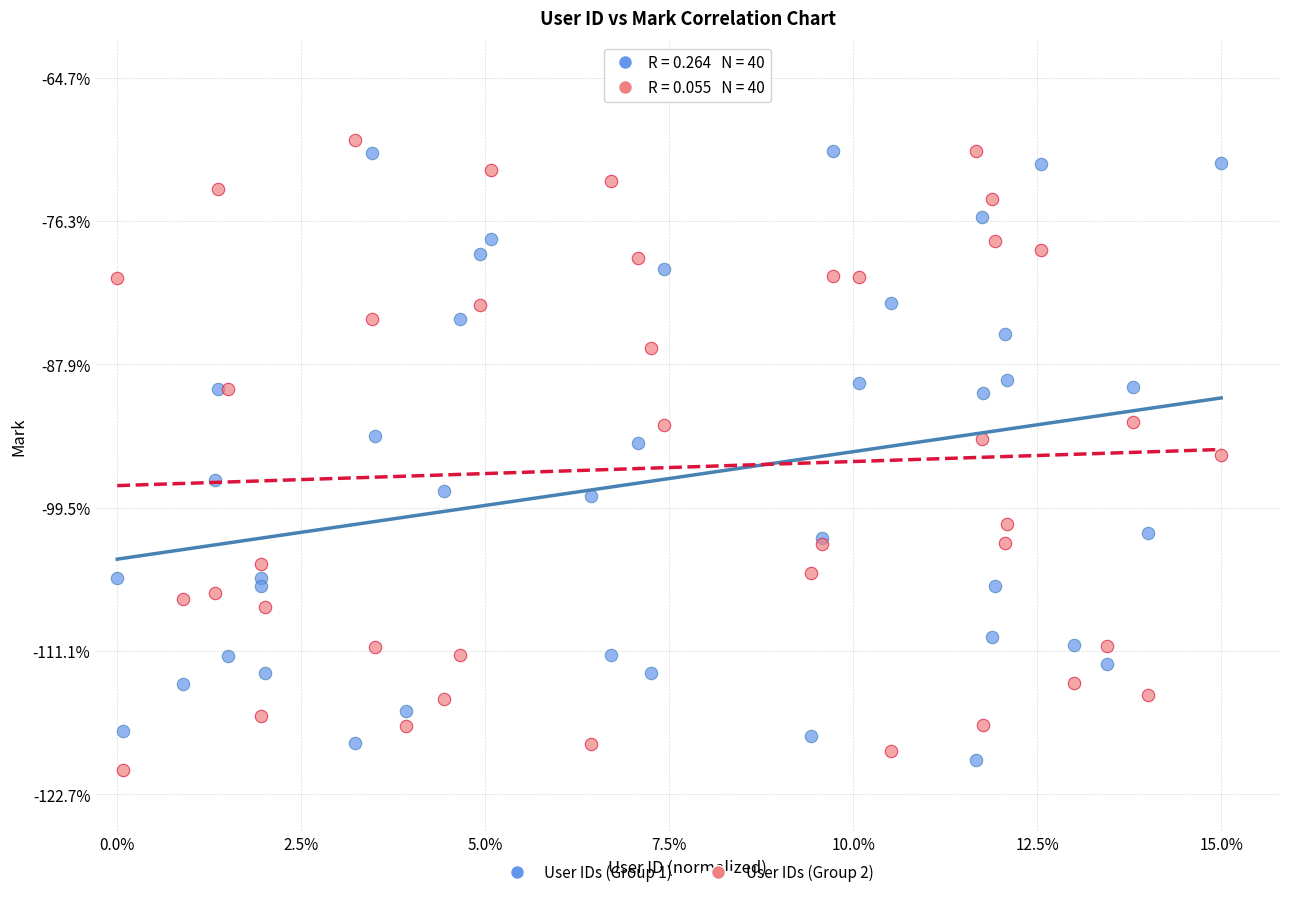

What are all the series names shown in the legend?

User IDs (Group 1), User IDs (Group 2)